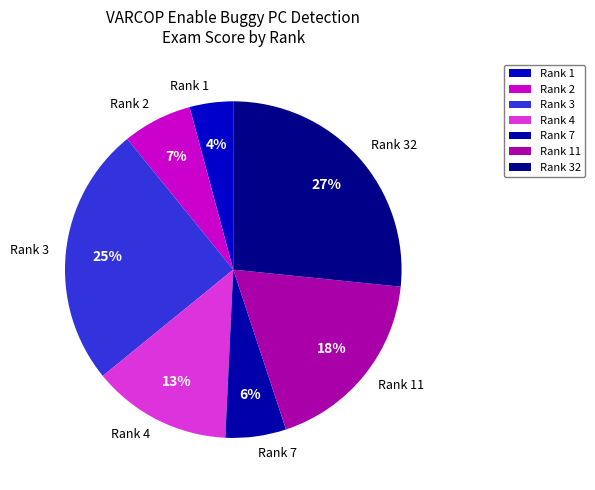

To the nearest percent, what portion does Rank 4 represent?

13%